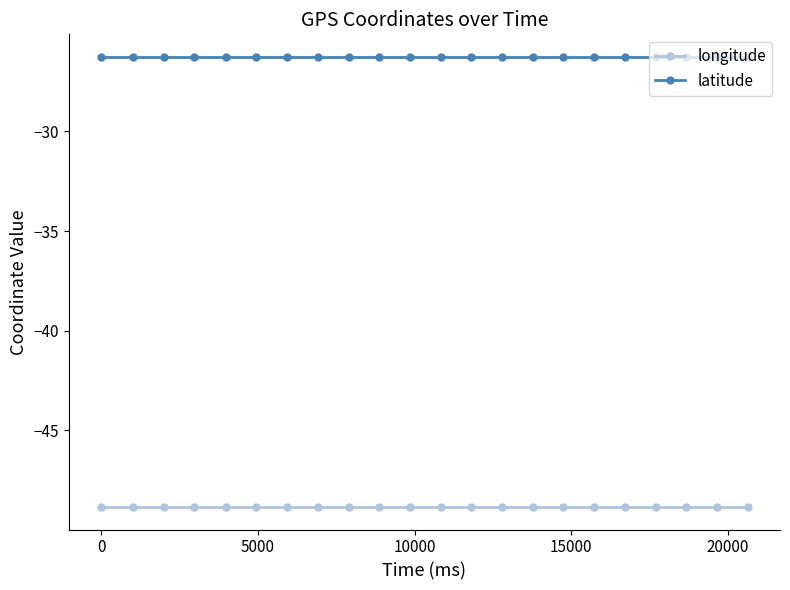

Which series has the largest total across all categories?

latitude